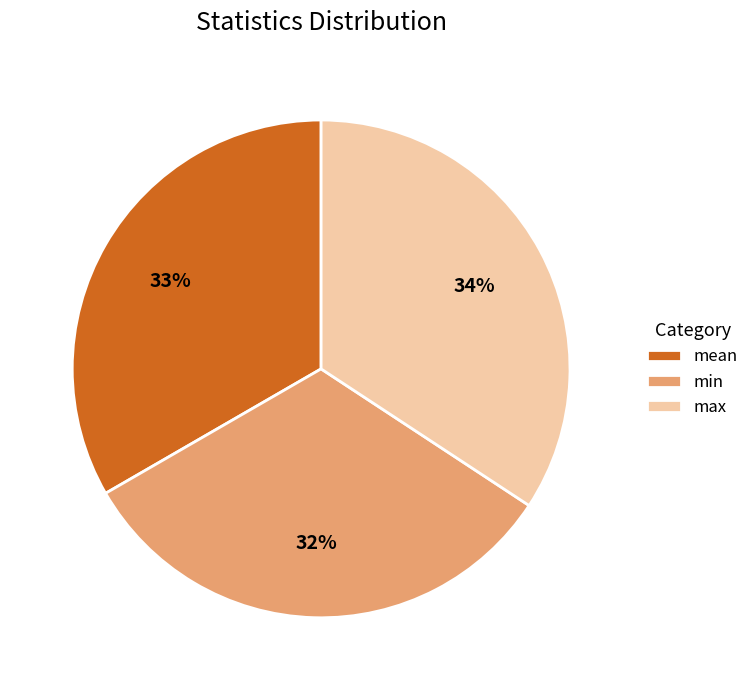

To the nearest percent, what is the difference between the largest and smallest slice percentages?

2%